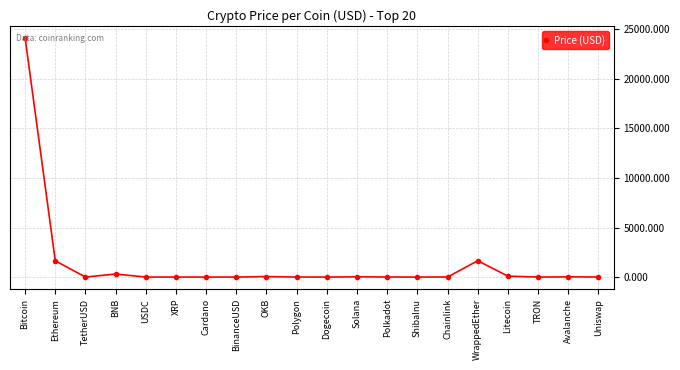

Does the chart have visible grid lines?

Yes